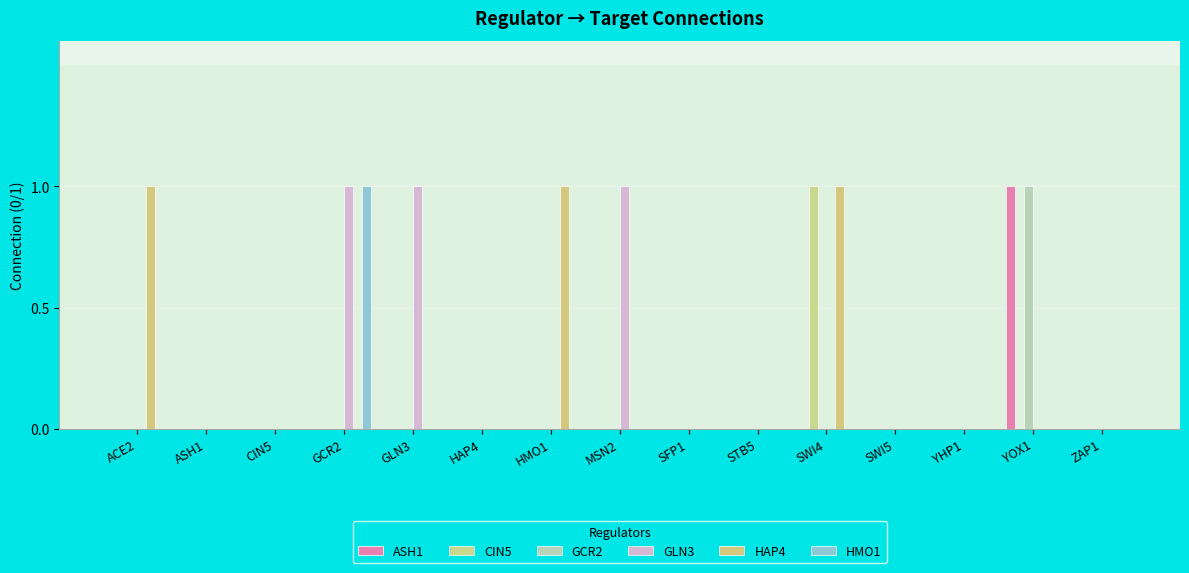

Reading left to right, extract all data points from this chart.

ASH1: ACE2=0	ASH1=0	CIN5=0	GCR2=0	GLN3=0	HAP4=0	HMO1=0	MSN2=0	SFP1=0	STB5=0	SWI4=0	SWI5=0	YHP1=0	YOX1=1	ZAP1=0
CIN5: ACE2=0	ASH1=0	CIN5=0	GCR2=0	GLN3=0	HAP4=0	HMO1=0	MSN2=0	SFP1=0	STB5=0	SWI4=1	SWI5=0	YHP1=0	YOX1=0	ZAP1=0
GCR2: ACE2=0	ASH1=0	CIN5=0	GCR2=0	GLN3=0	HAP4=0	HMO1=0	MSN2=0	SFP1=0	STB5=0	SWI4=0	SWI5=0	YHP1=0	YOX1=1	ZAP1=0
GLN3: ACE2=0	ASH1=0	CIN5=0	GCR2=1	GLN3=1	HAP4=0	HMO1=0	MSN2=1	SFP1=0	STB5=0	SWI4=0	SWI5=0	YHP1=0	YOX1=0	ZAP1=0
HAP4: ACE2=1	ASH1=0	CIN5=0	GCR2=0	GLN3=0	HAP4=0	HMO1=1	MSN2=0	SFP1=0	STB5=0	SWI4=1	SWI5=0	YHP1=0	YOX1=0	ZAP1=0
HMO1: ACE2=0	ASH1=0	CIN5=0	GCR2=1	GLN3=0	HAP4=0	HMO1=0	MSN2=0	SFP1=0	STB5=0	SWI4=0	SWI5=0	YHP1=0	YOX1=0	ZAP1=0